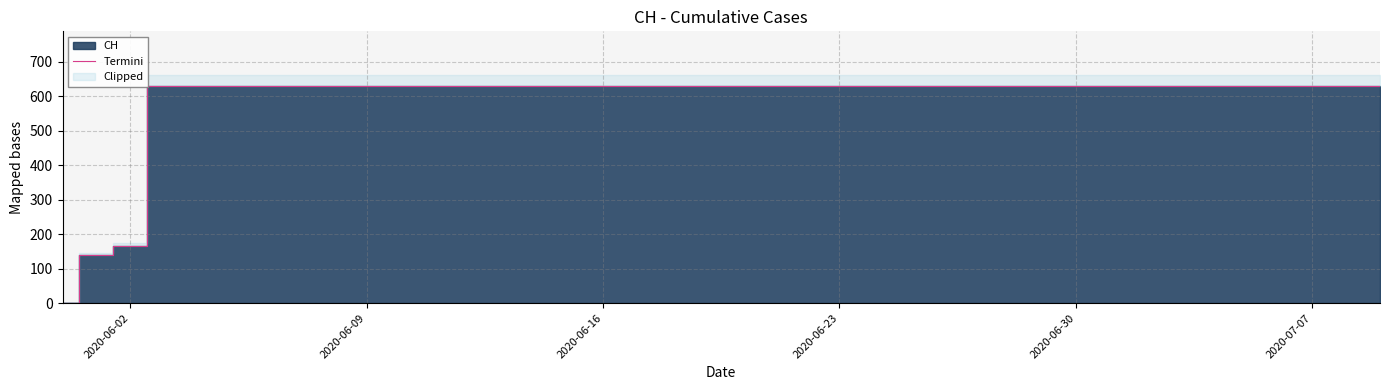

At which label is Termini closest to 315?

2020-06-02